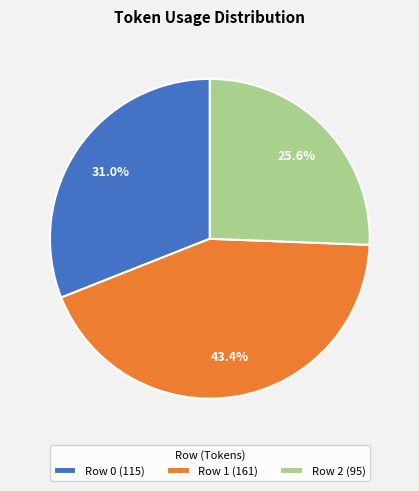

Which slice is the largest?

Row 1 (161)